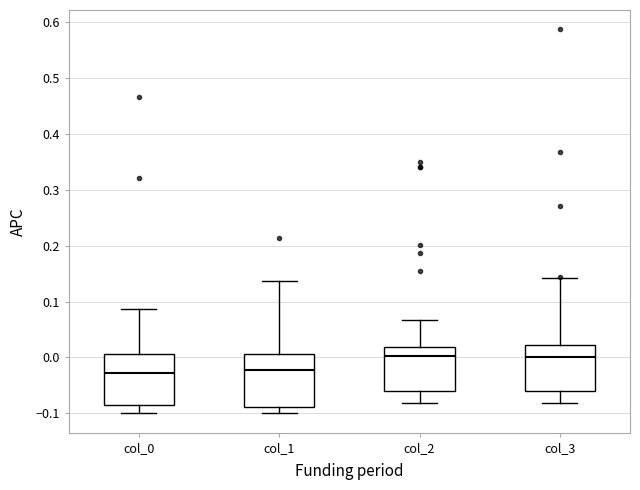

Reading left to right, transcribe this box plot: for each box, give where its median line is, the range the box spans, and where its two whiskers end, as read against the y-axis. The values are not printed on the chart, so give them approximately, as read against the axis.

col_0: median -0.03, box -0.09 to 0.01, whiskers -0.10 to 0.09
col_1: median -0.02, box -0.09 to 0.01, whiskers -0.10 to 0.14
col_2: median 0.00, box -0.06 to 0.02, whiskers -0.08 to 0.07
col_3: median 0.00, box -0.06 to 0.02, whiskers -0.08 to 0.14